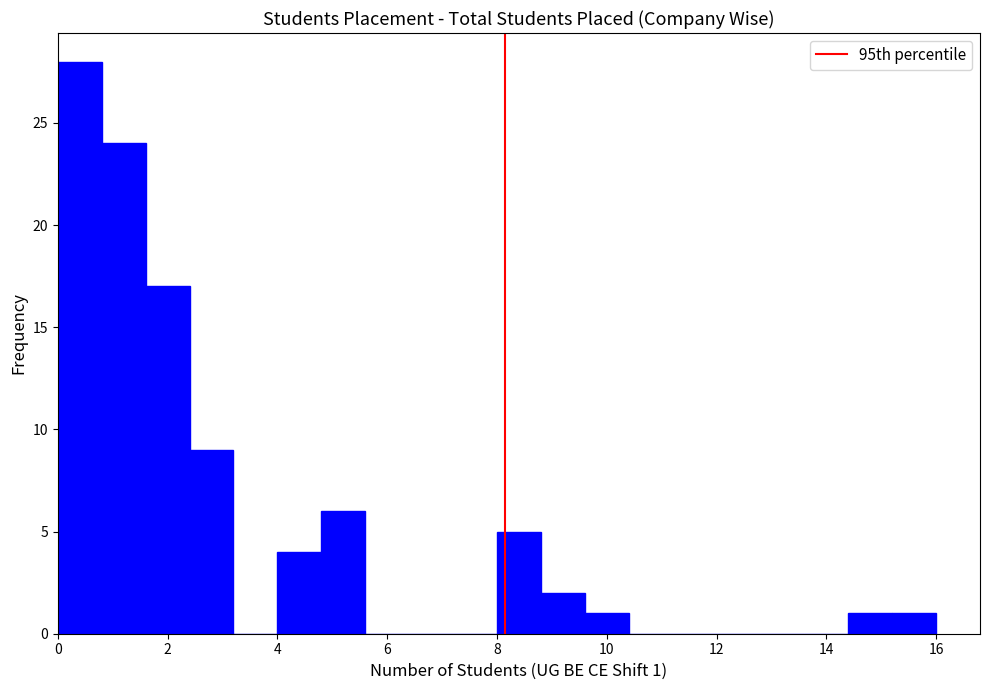

Over which range of the x-axis is the bar tallest?

0.0 to 0.8